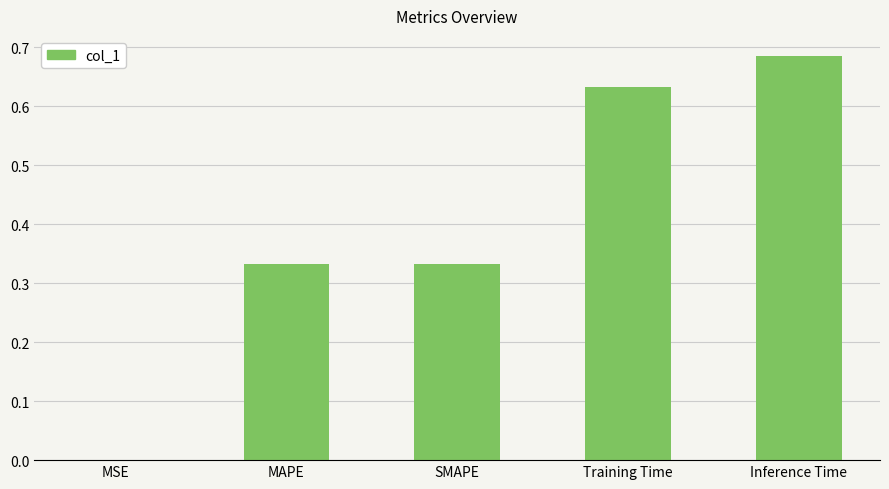

True or false: the data shows 1.0 at Training Time.

False